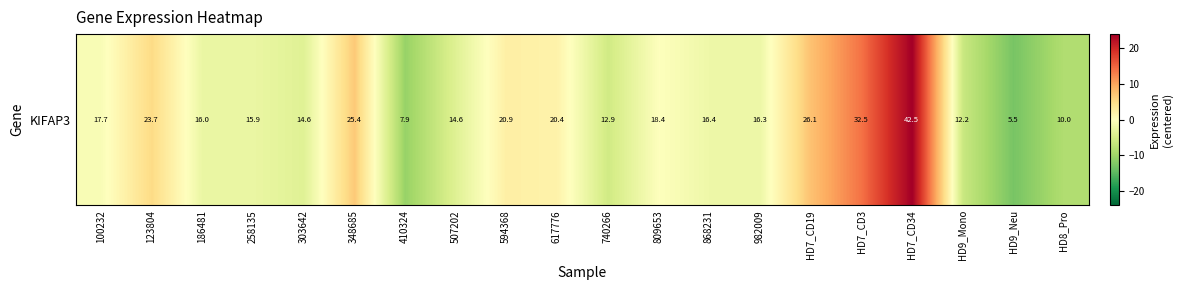

What is the ratio of the value at 594368 to the value at 123804?

0.5